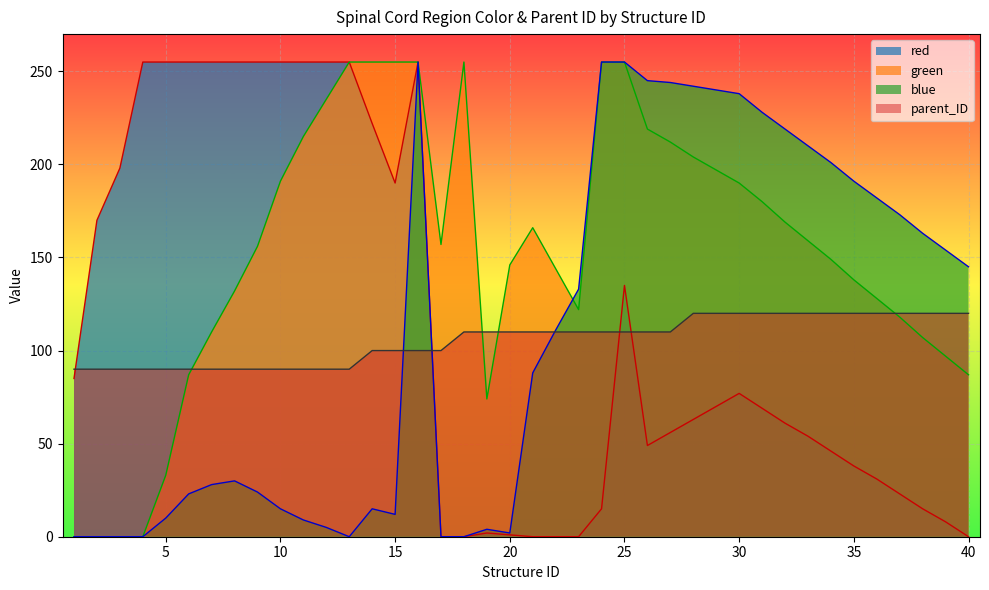

Count the number of categories in the chart.

40